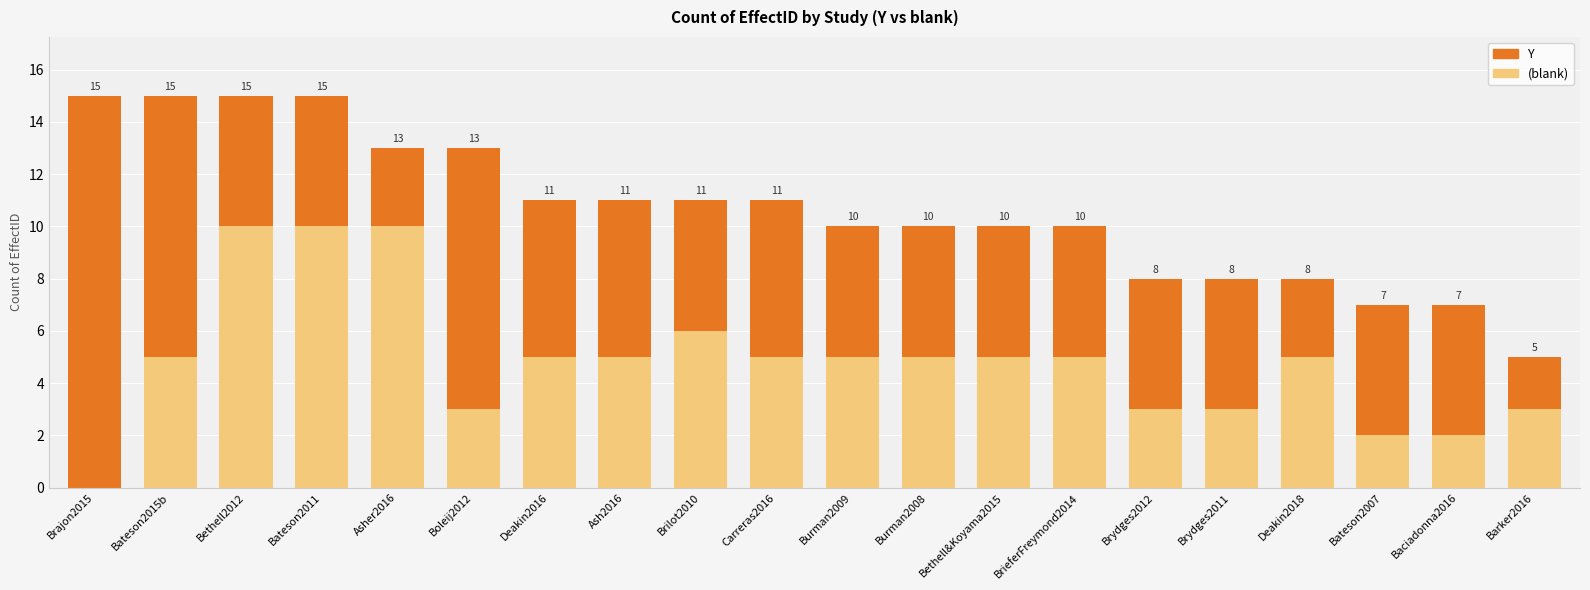

Are the bars grouped side by side (vs. stacked)?

No